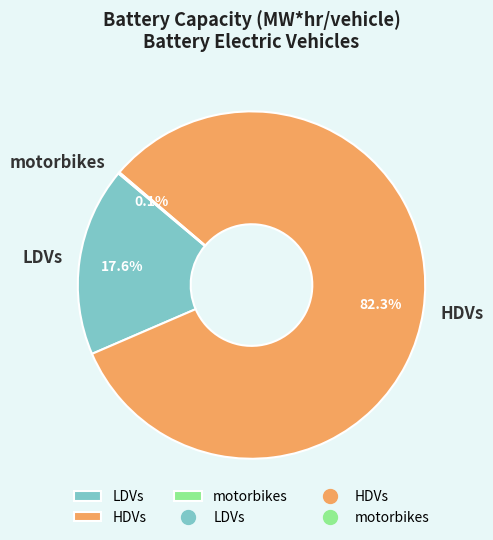

Which category has the biggest portion of the pie?

HDVs